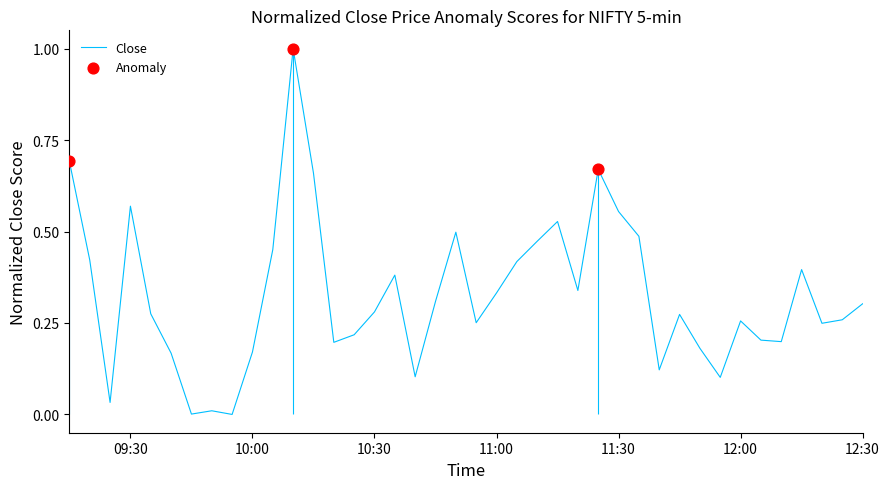

What is the change in value from 2024-01-23 10:15 to 2024-01-23 12:20?

-0.4